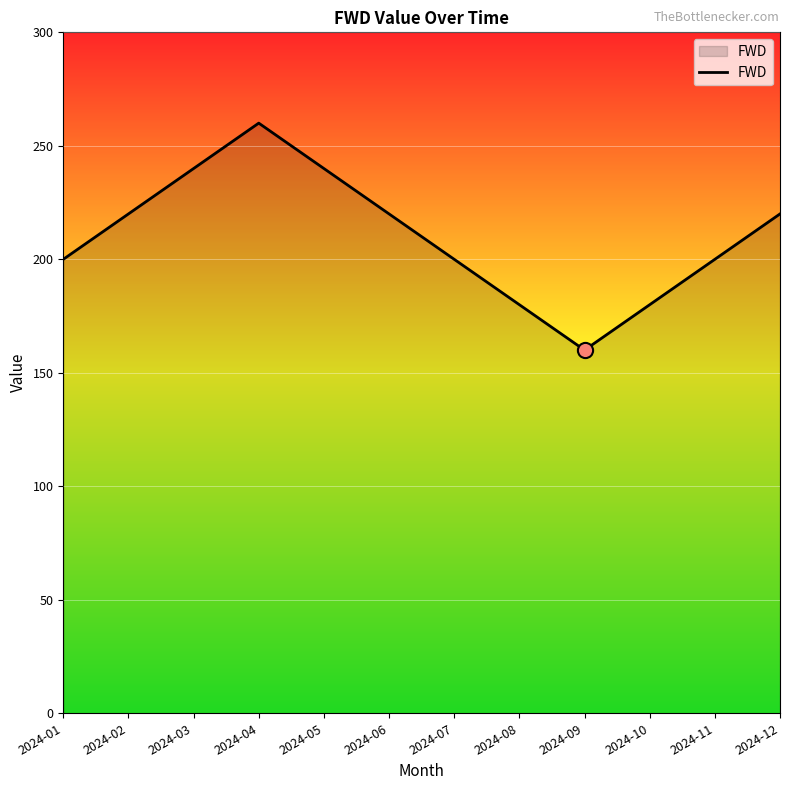

Which has a higher value, 2024-07 or 2024-12?

2024-12